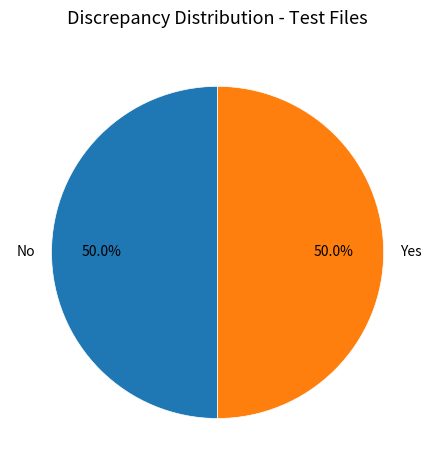

How many segments does this pie chart have?

2